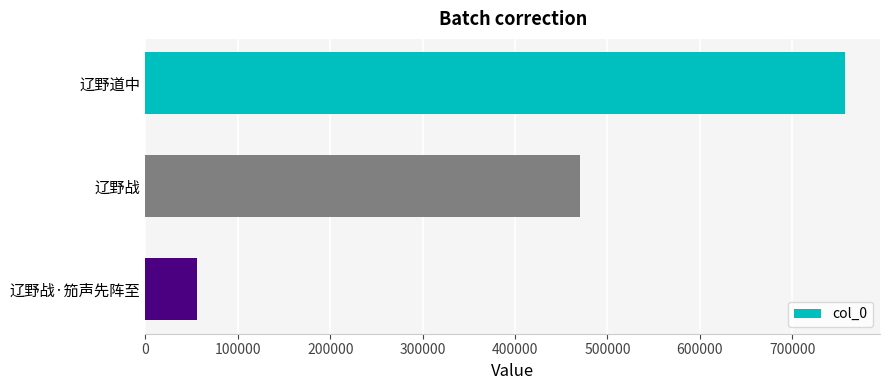

Between 辽野道中 and 辽野战, which is larger?

辽野道中